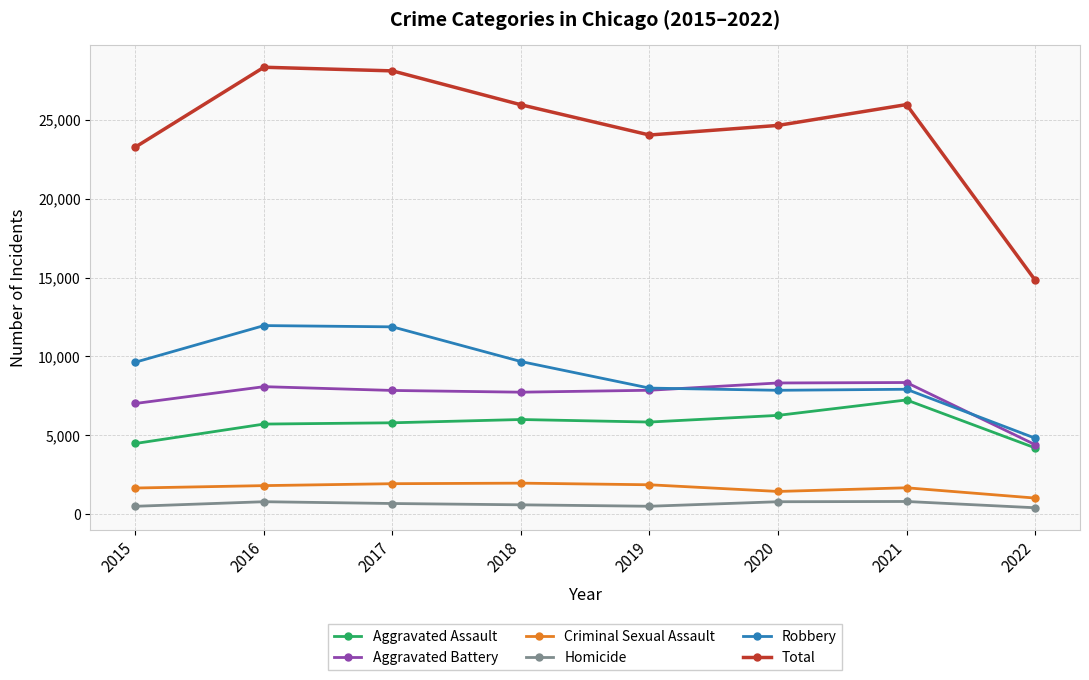

Which series has the largest range (max minus min)?

Total